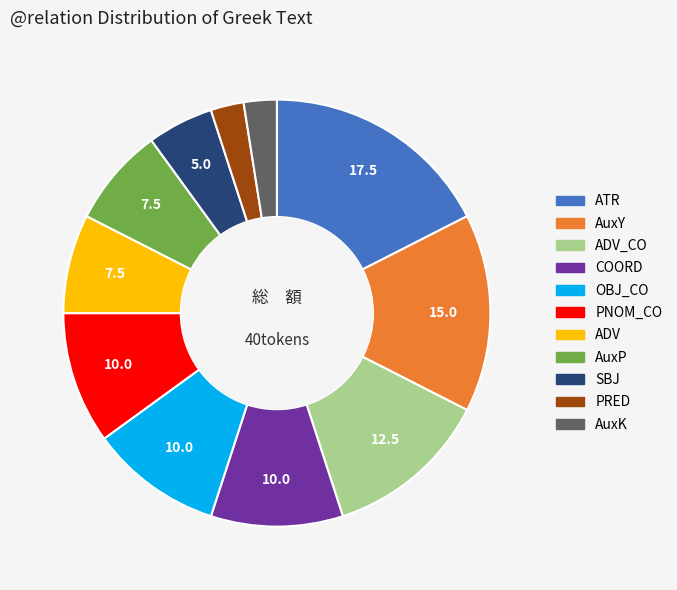

Is there any slice that represents more than half of the pie?

No